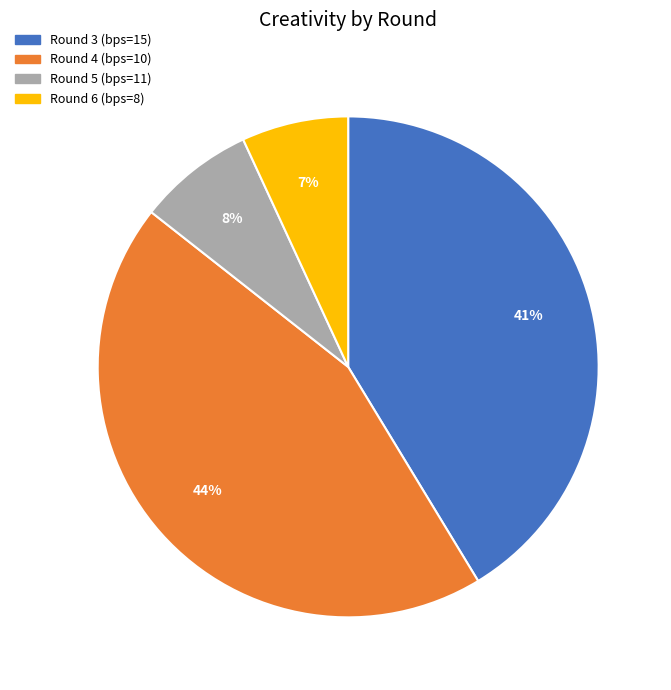

Which slice is the smallest?

Round 6 (bps=8)